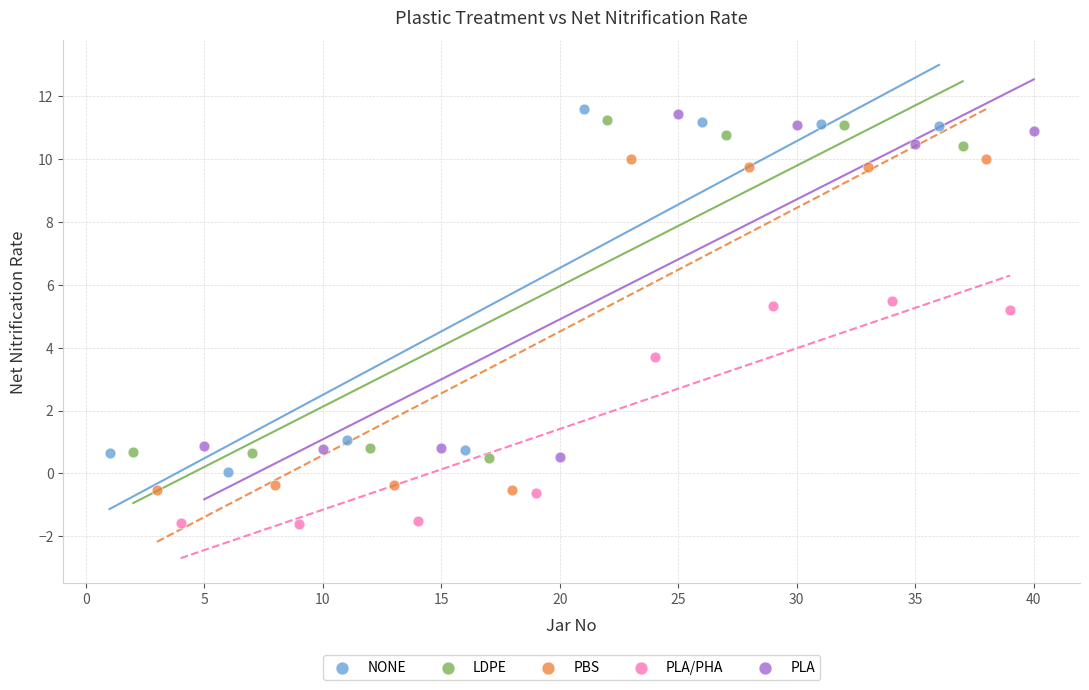

Which series contains the lowest Y value?

PLA/PHA